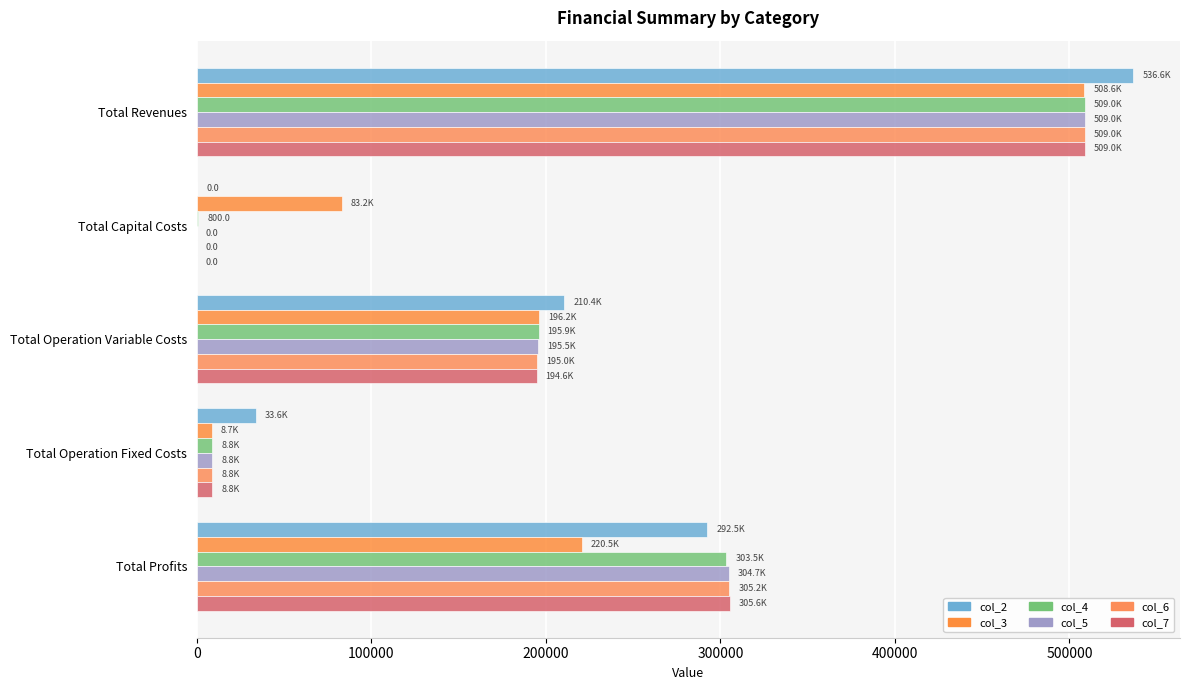

How many series are shown in this chart?

6